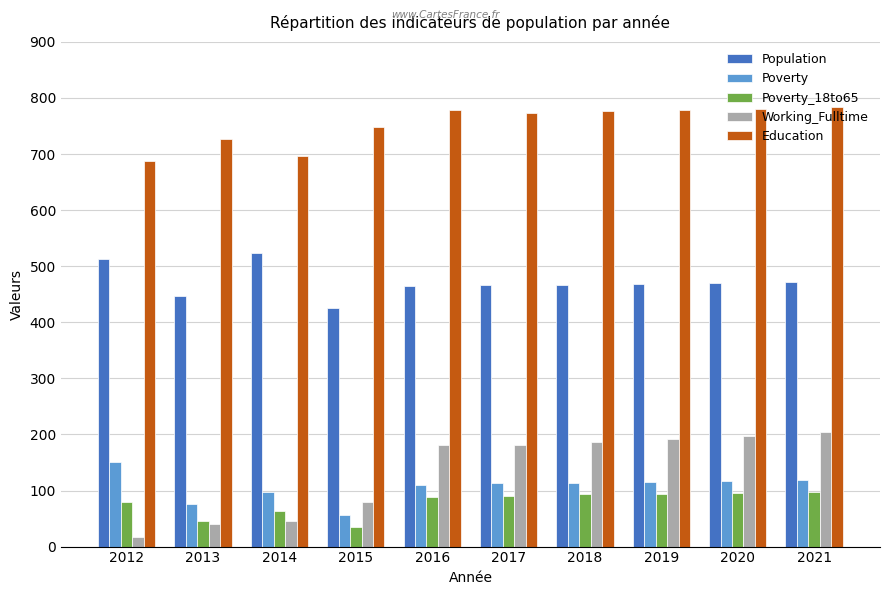

How many groups of bars are there?

10